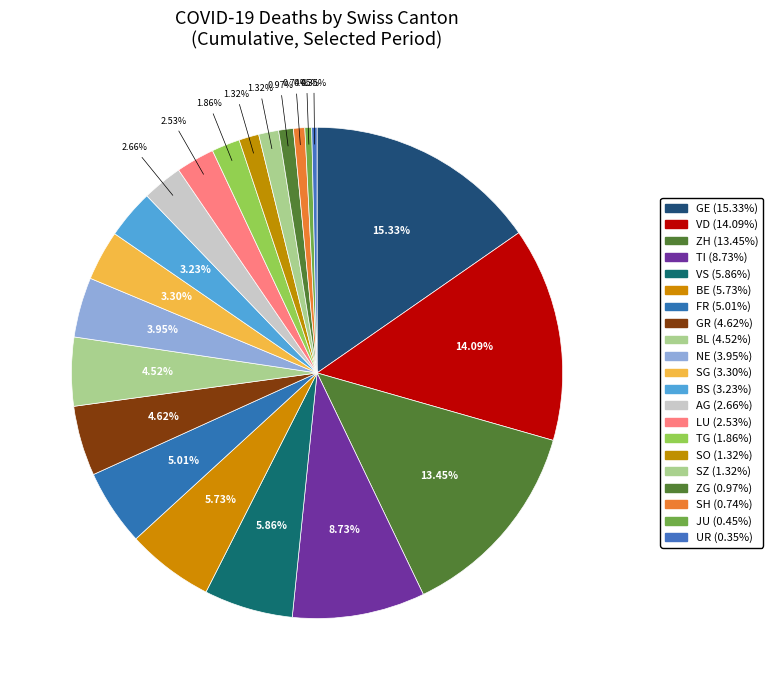

What is the smallest slice in the pie chart?

UR